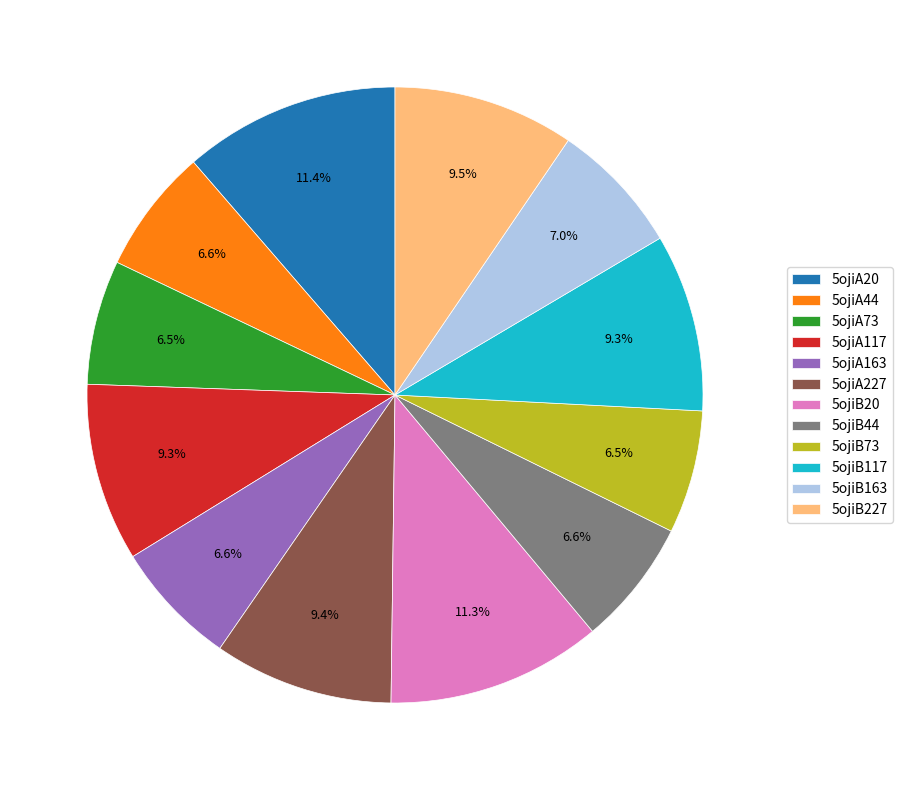

Does 5ojiA163 represent more than half of the total?

No